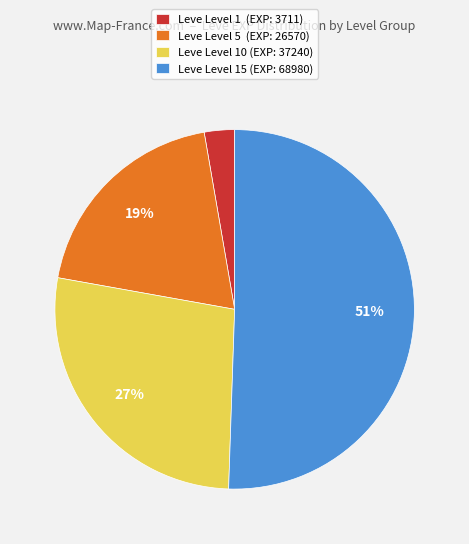

Count the number of slices in the pie.

4